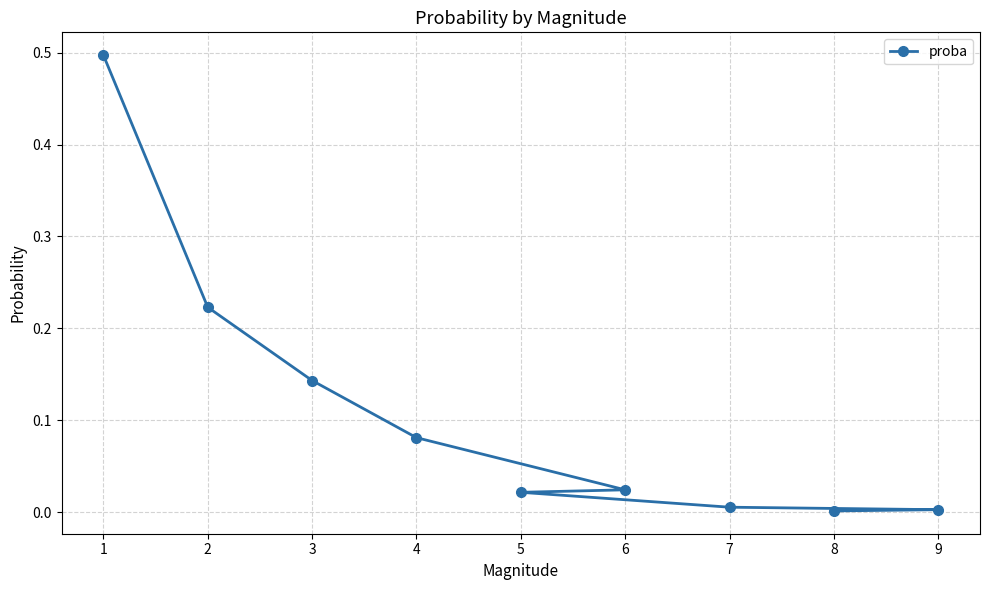

What is the value of the 3rd point from the left?

0.1